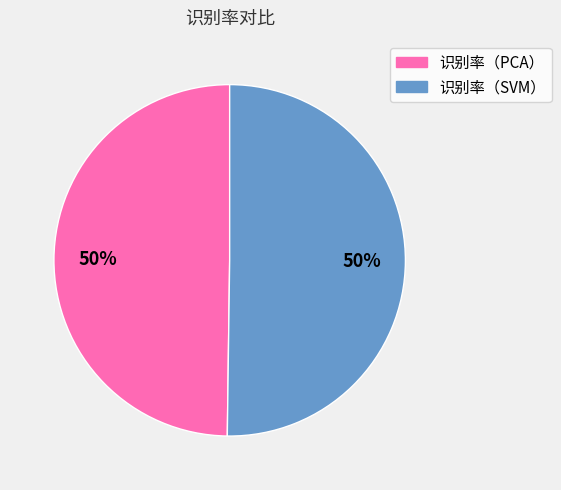

How many segments does this pie chart have?

2